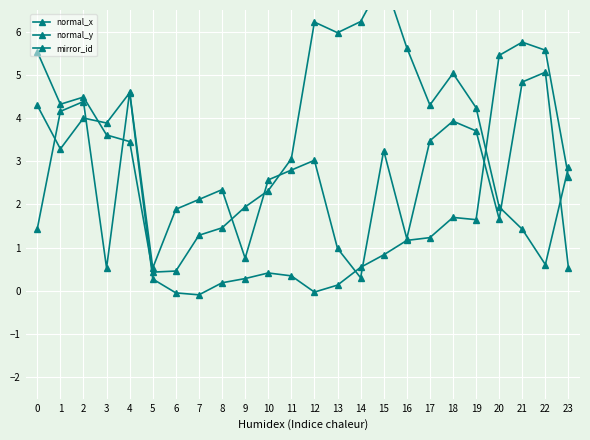

What is the sum of all normal_y values?

84.0